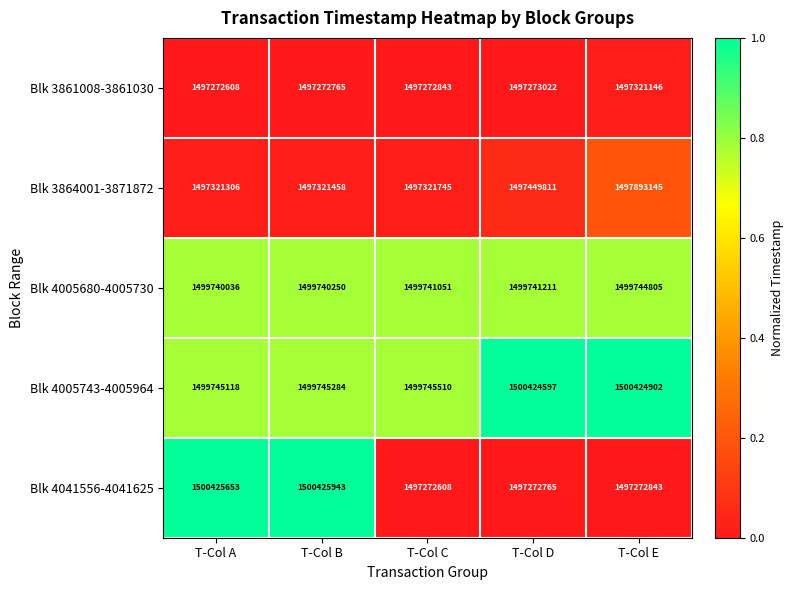

What is the total value across all series at T-Col A?

7494504721